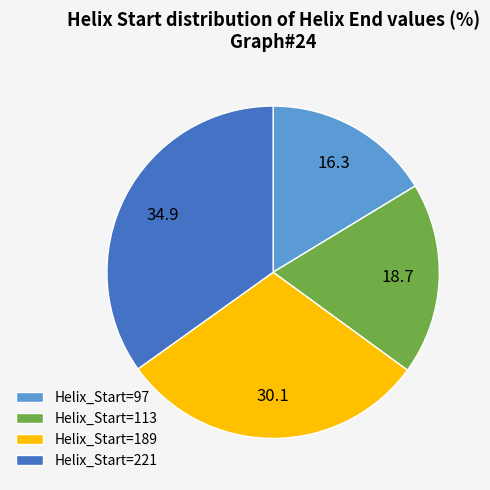

Is it true that Helix_Start=97 is 16% of the pie?

True